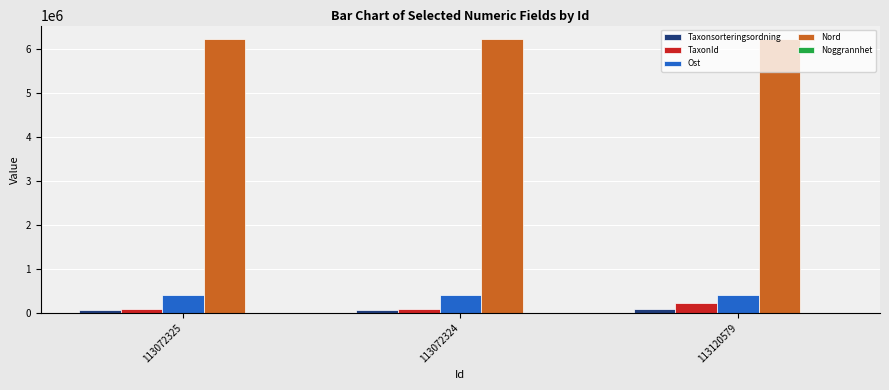

What is the greatest value displayed?

6218856